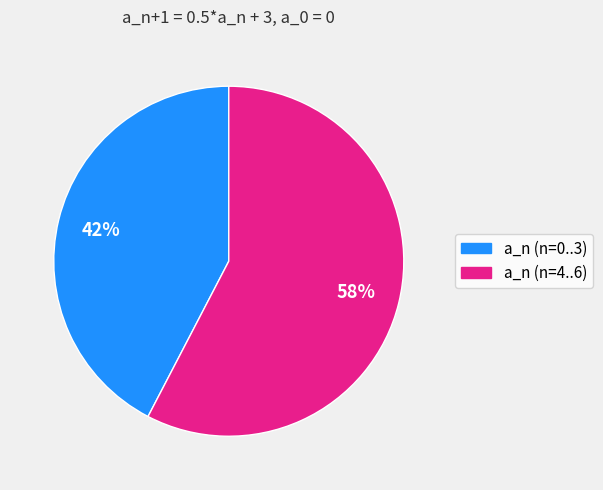

How many segments does this pie chart have?

2